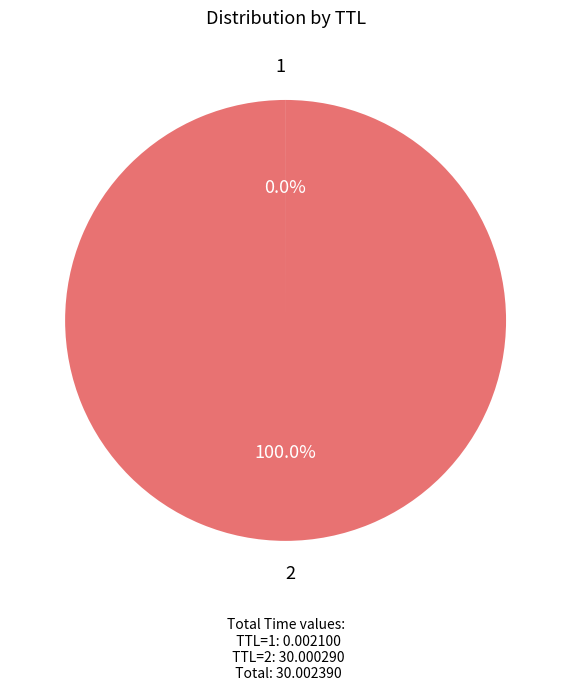

Does 2 account for over 50% of the chart?

Yes